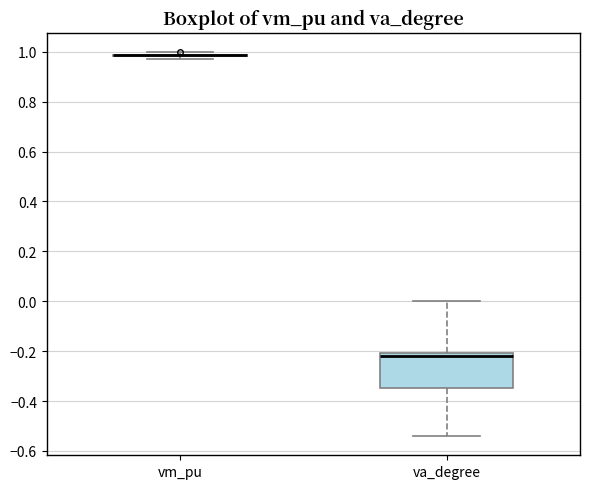

Reading left to right, read every box against the y-axis: the position of its median line, the range the box covers, and the ends of its whiskers. The values are not printed on the chart, so give them approximately, as read against the axis.

vm_pu: box collapsed to a line at 0.98, whiskers 0.98 to 1.00
va_degree: median -0.22, box -0.34 to -0.20, whiskers -0.54 to 0.00